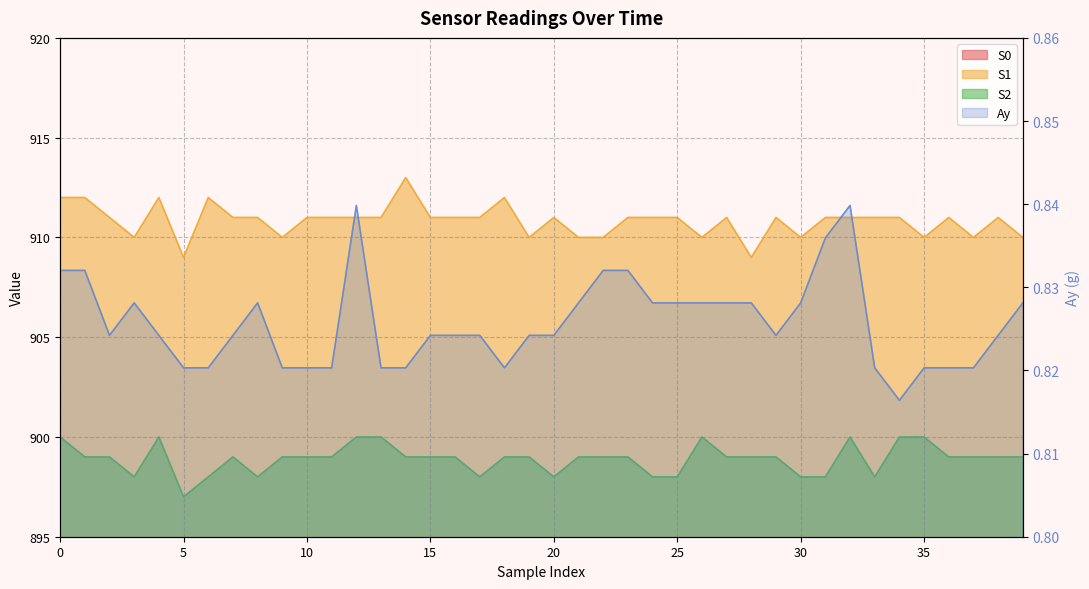

The value of S0 at 15 is 530. True or false?

False